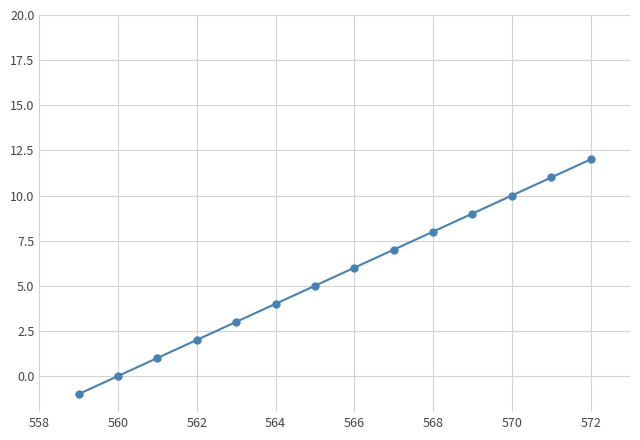

What is the difference between the second highest and second lowest values?

11